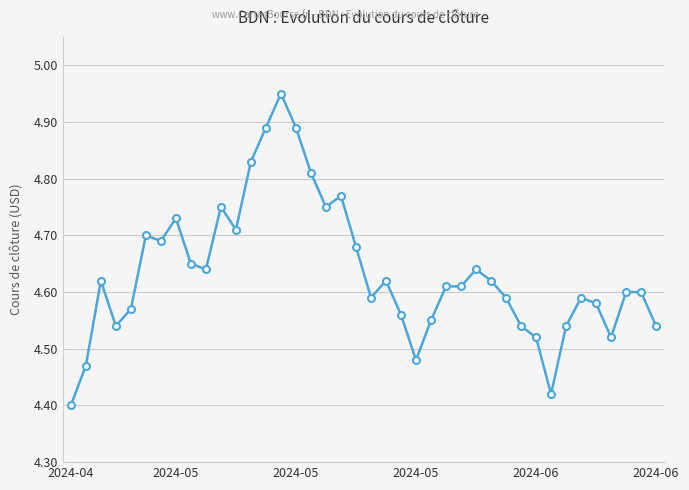

What is the difference between the maximum and second lowest values?

0.5